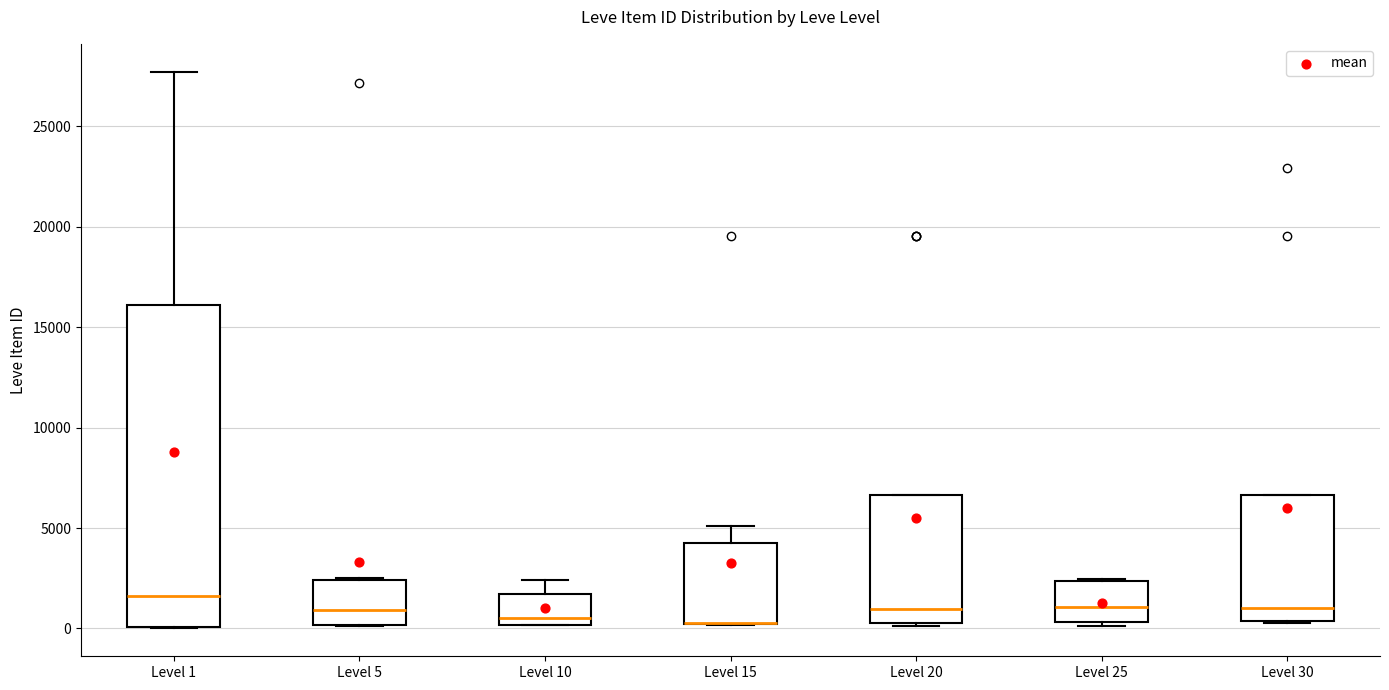

Where is the upper edge of the box for Level 30 on the y-axis? The values are not printed on the chart, so give them approximately, as read against the axis.

6500